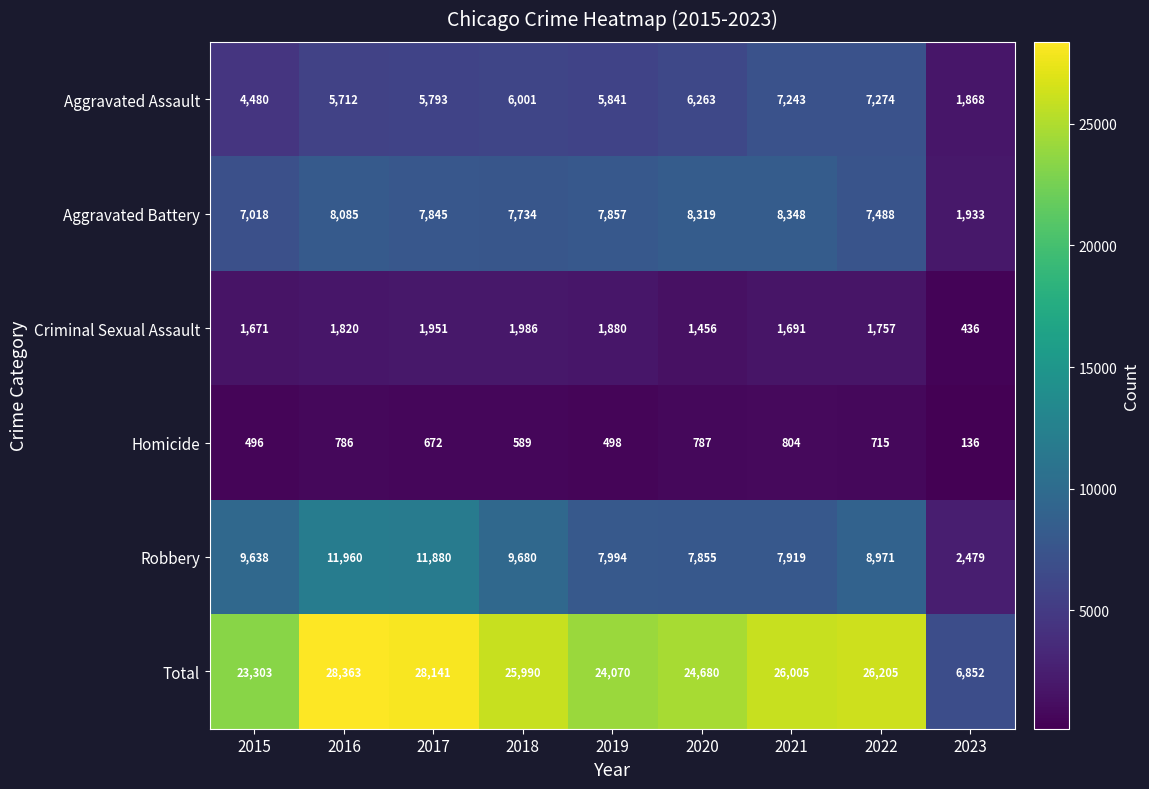

The value of Homicide at 2020 is 1064. True or false?

False